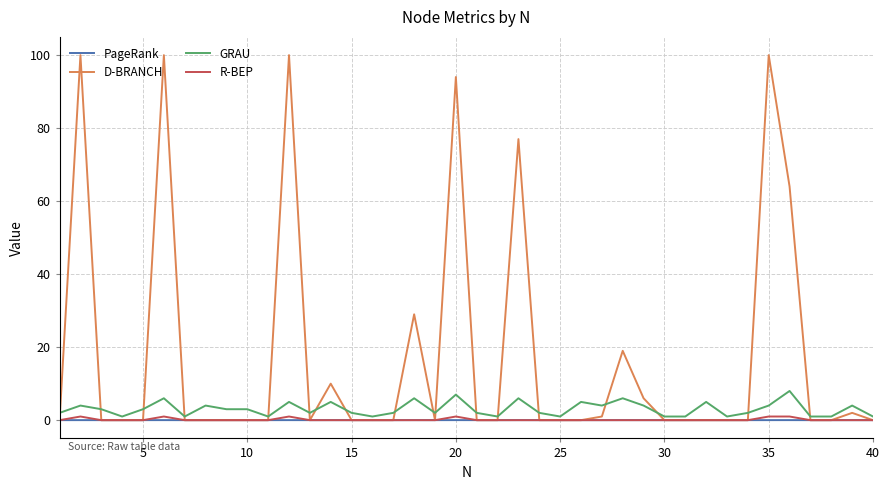

Which series has the largest total across all categories?

D-BRANCH